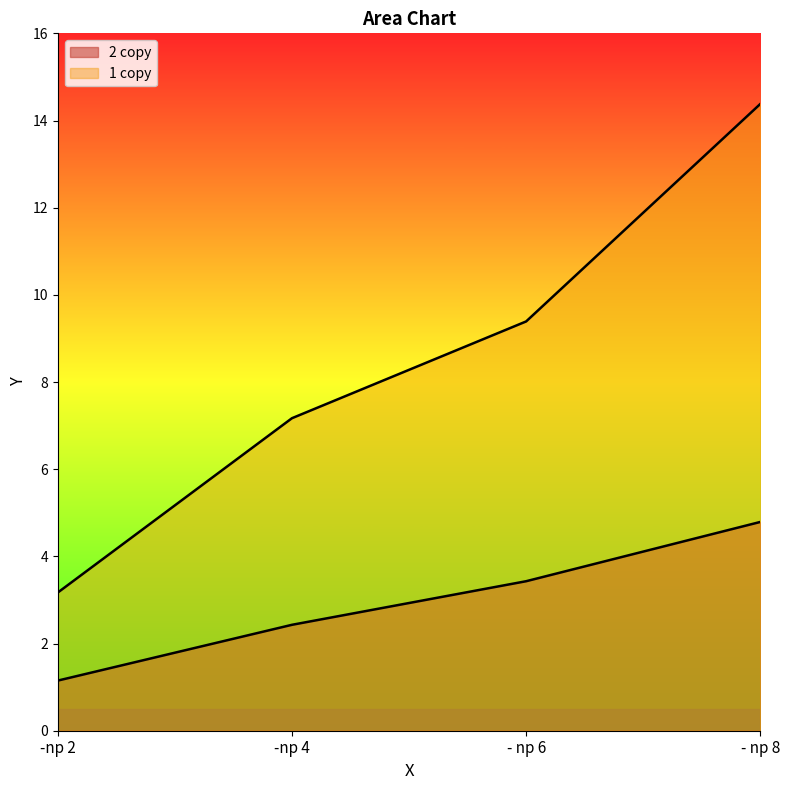

What is the lowest value of the 1 copy series?

3.2